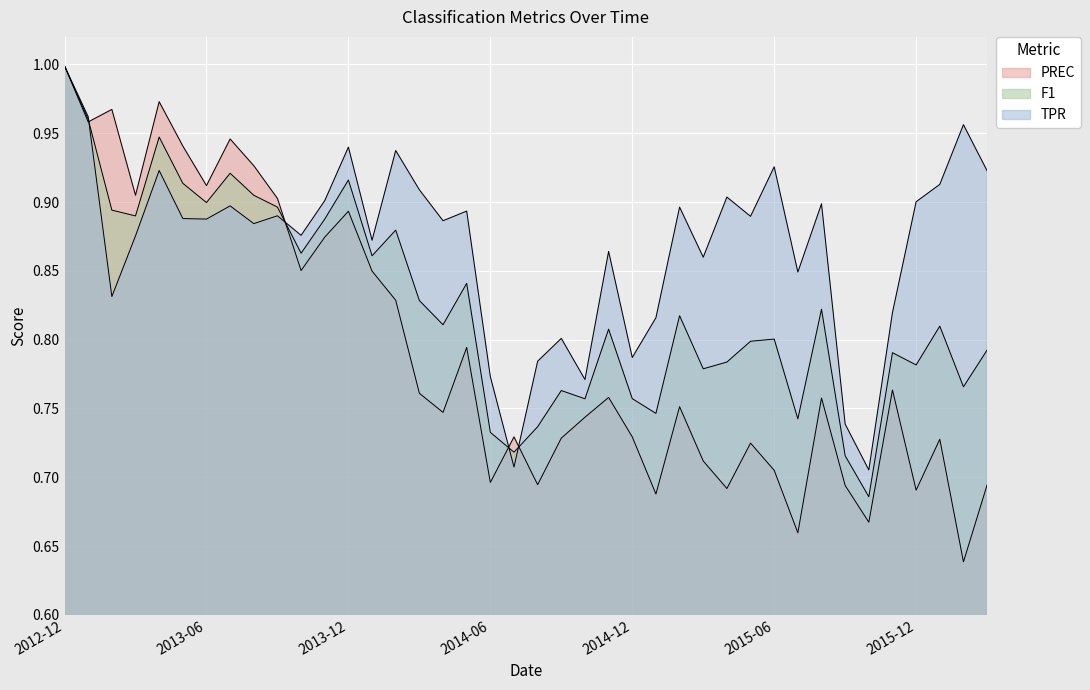

What is the difference between the maximum and minimum values in the PREC series?

0.4